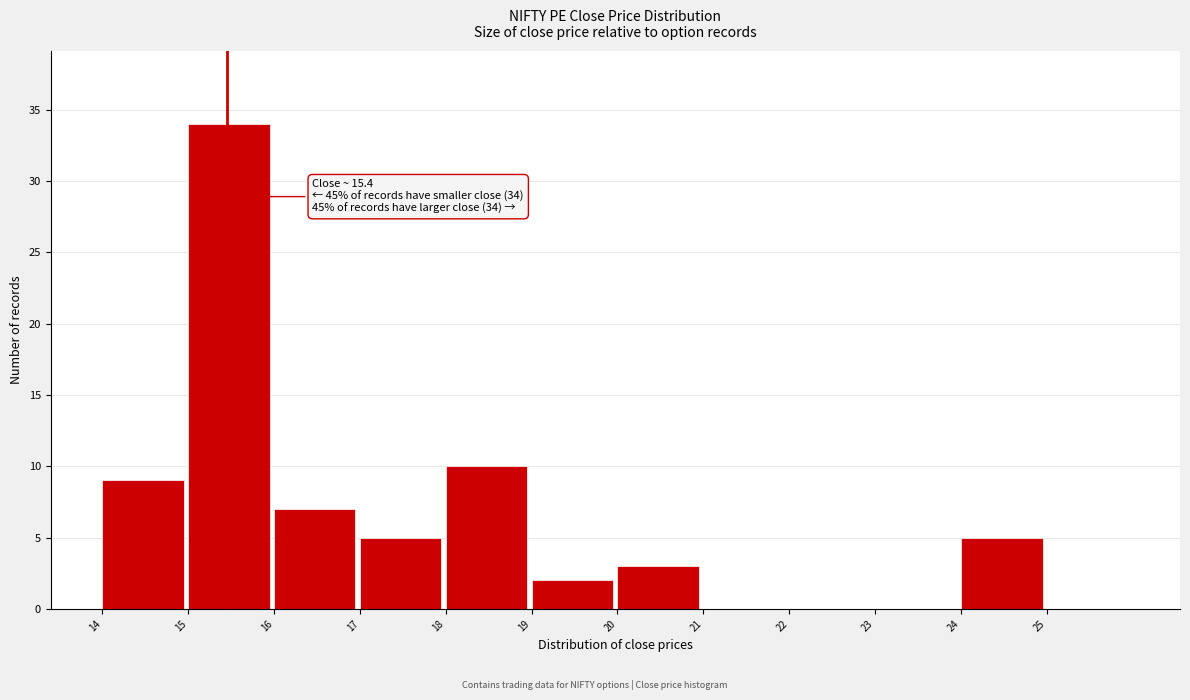

Over which range of the x-axis is the bar tallest?

15 to 16